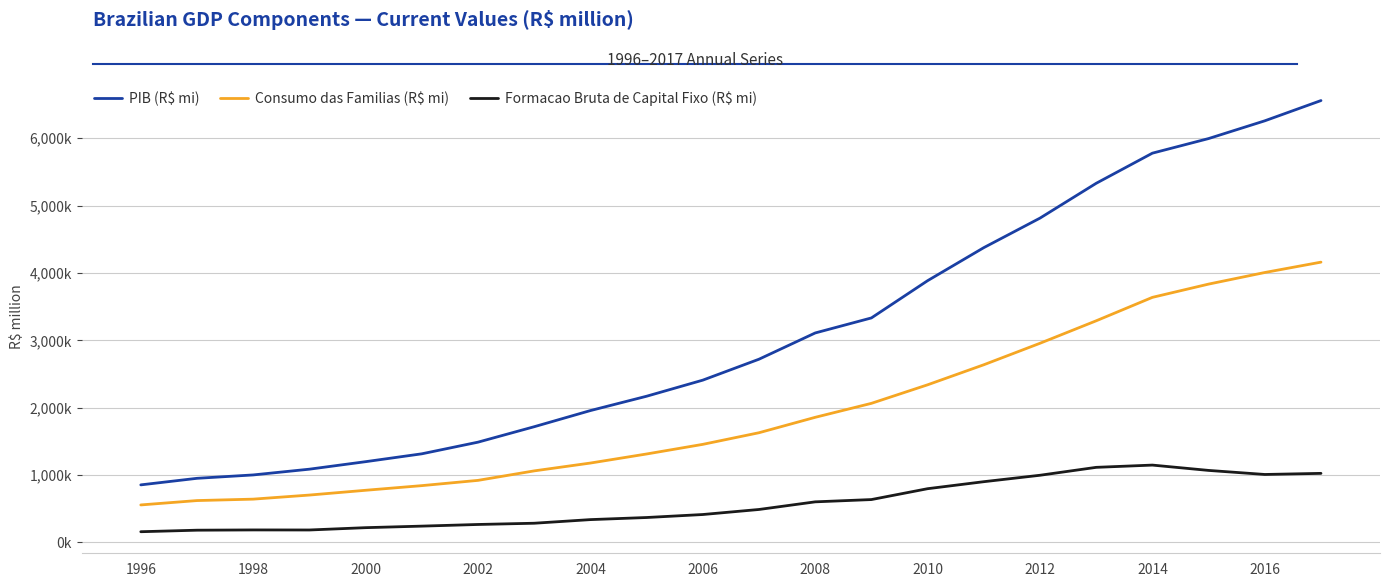

Is this an area chart (filled region under the line)?

No